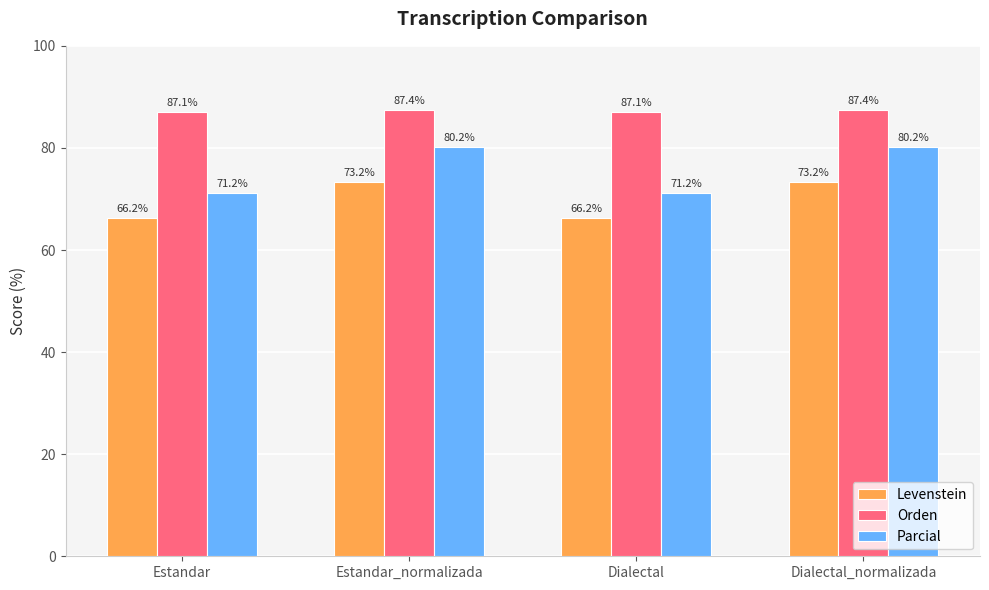

What are all the series names shown in the legend?

Levenstein, Orden, Parcial